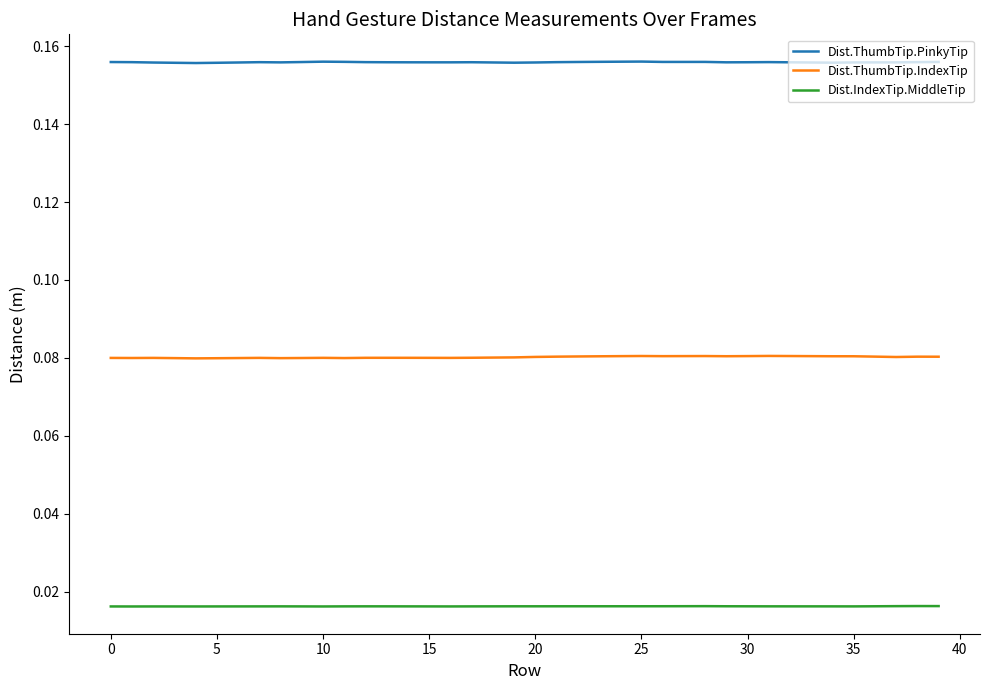

Which series has the largest total across all categories?

Dist.ThumbTip.PinkyTip